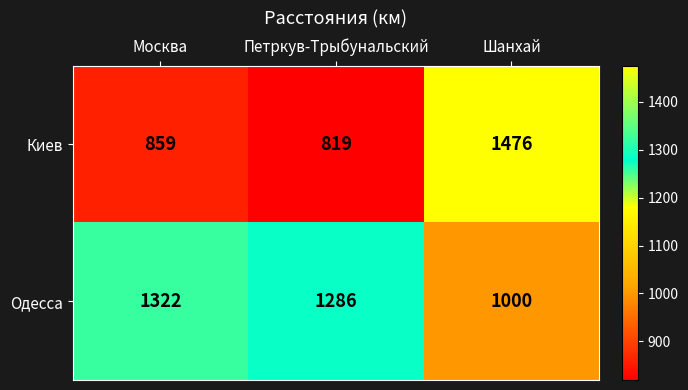

What is the sum of the Киев values at Петркув-Трыбунальский and Москва?

1678